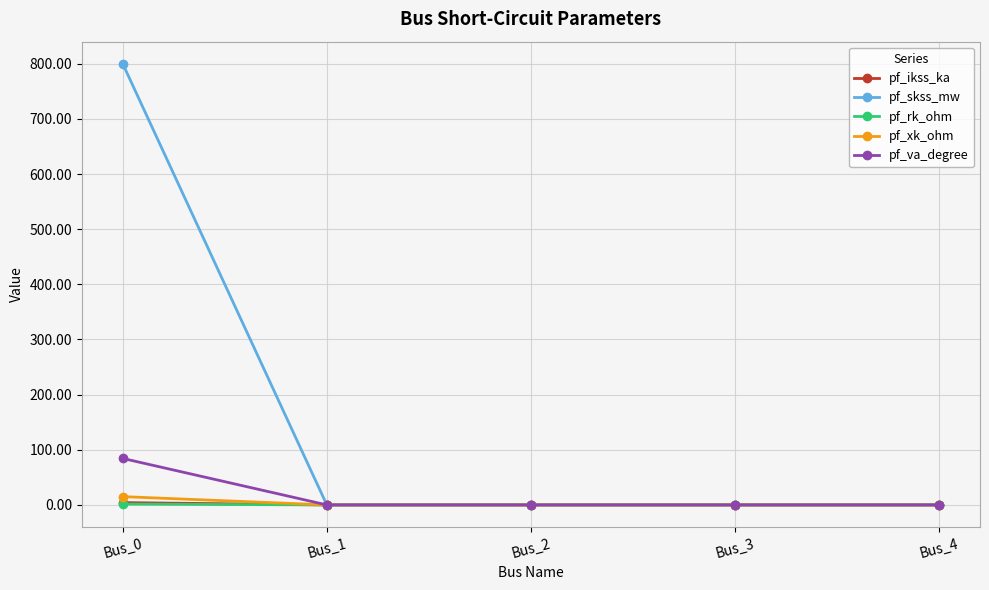

How many series are shown in this chart?

5